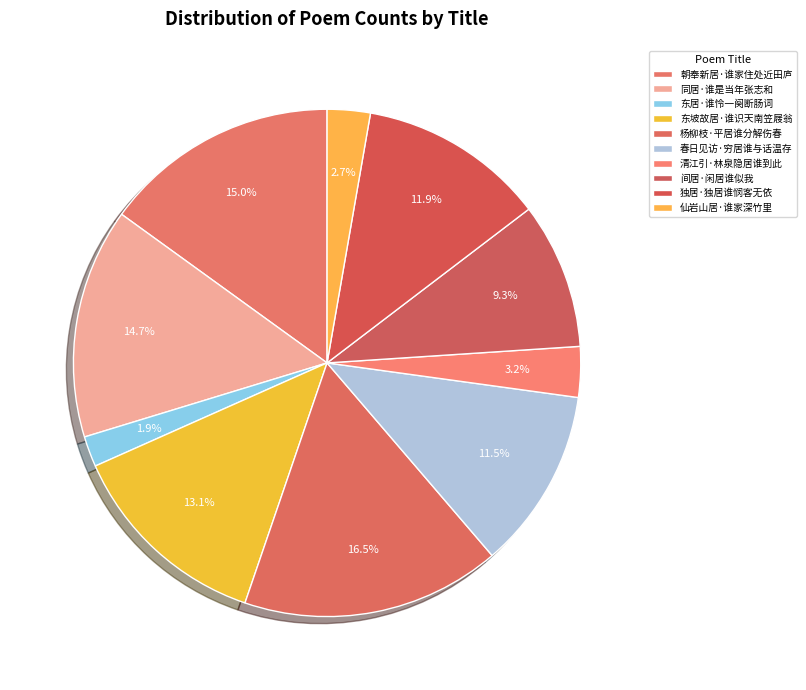

How many segments does this pie chart have?

10